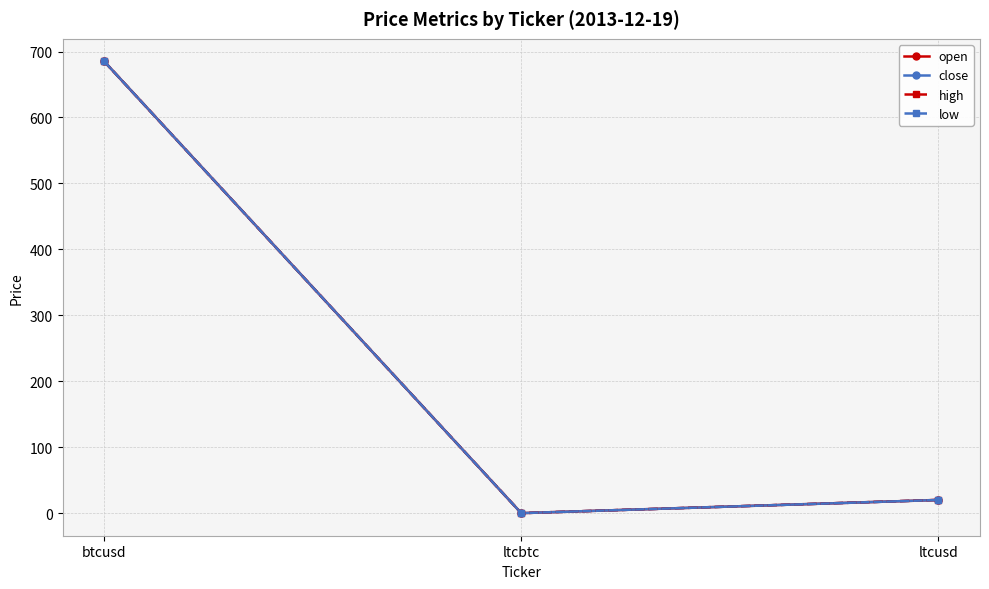

Does the chart have visible grid lines?

Yes